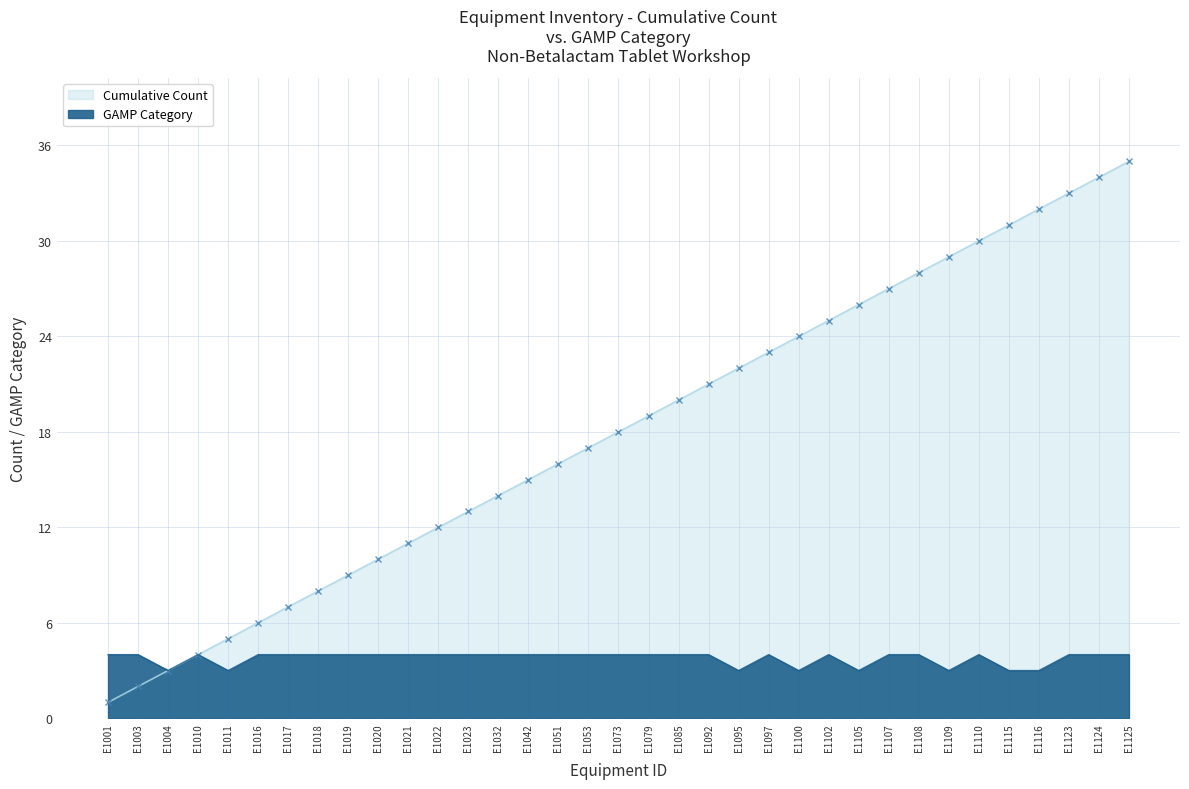

What is the approximate value of GAMP Category at E1124?

4